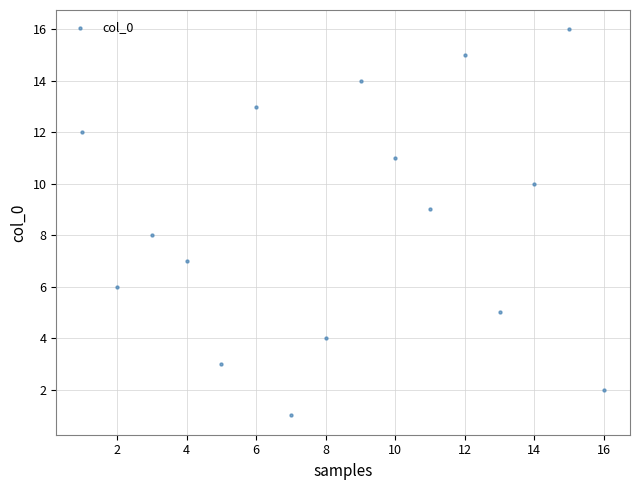

What is the range of X values (max minus min)?

15